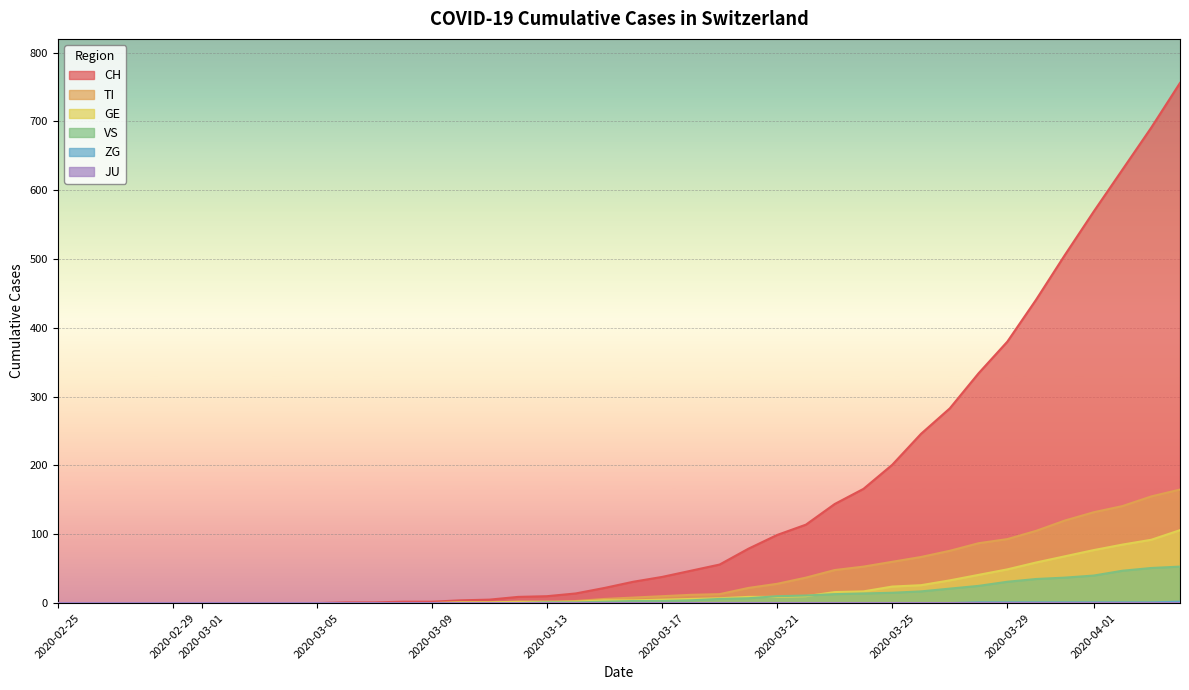

True or false: CH has more than 1 interior local peaks.

False